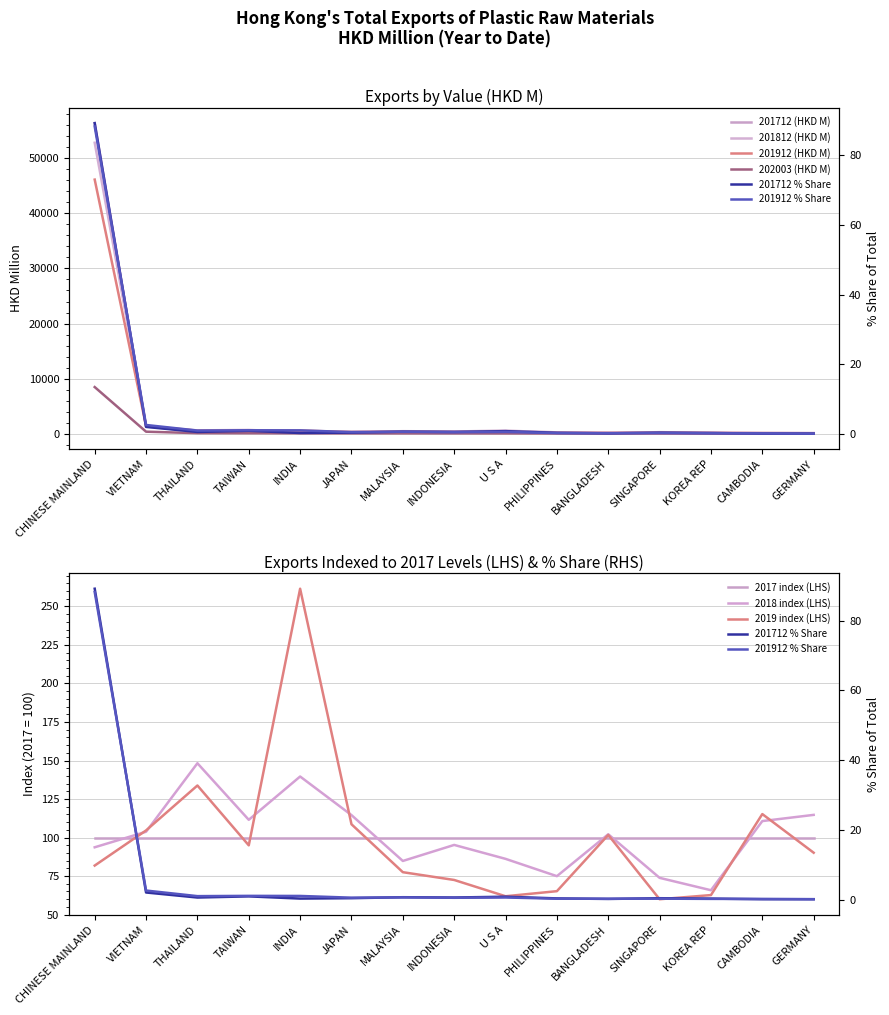

The 202003 (HKD M) series shows 101.6 at JAPAN. True or false?

False